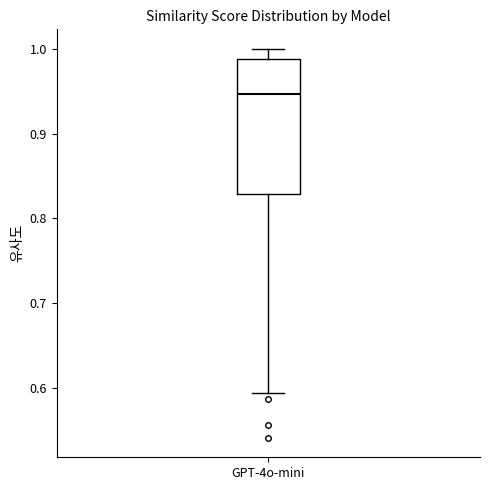

Read this box plot against the y-axis: the position of the median line, the range covered by the box, and the ends of both whiskers. The values are not printed on the chart, so give them approximately, as read against the axis.

median 0.95, box 0.83 to 0.99, whiskers 0.59 to 1.00